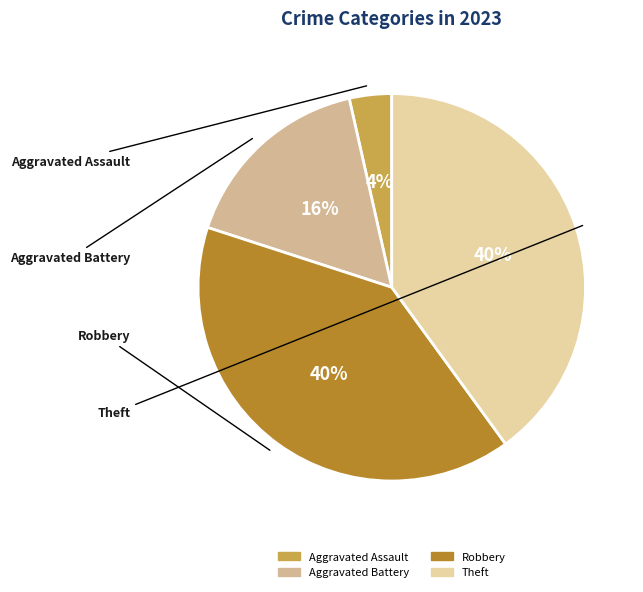

What is the ratio of the value at Theft to the value at Robbery?

1.0